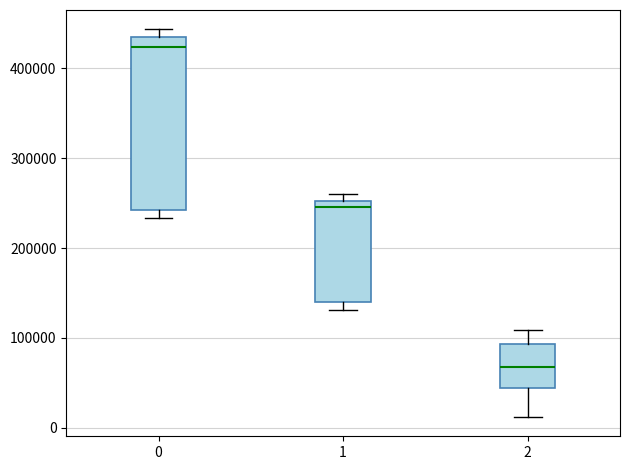

Where is the upper edge of the box at x = 1 on the y-axis? The values are not printed on the chart, so give them approximately, as read against the axis.

250000